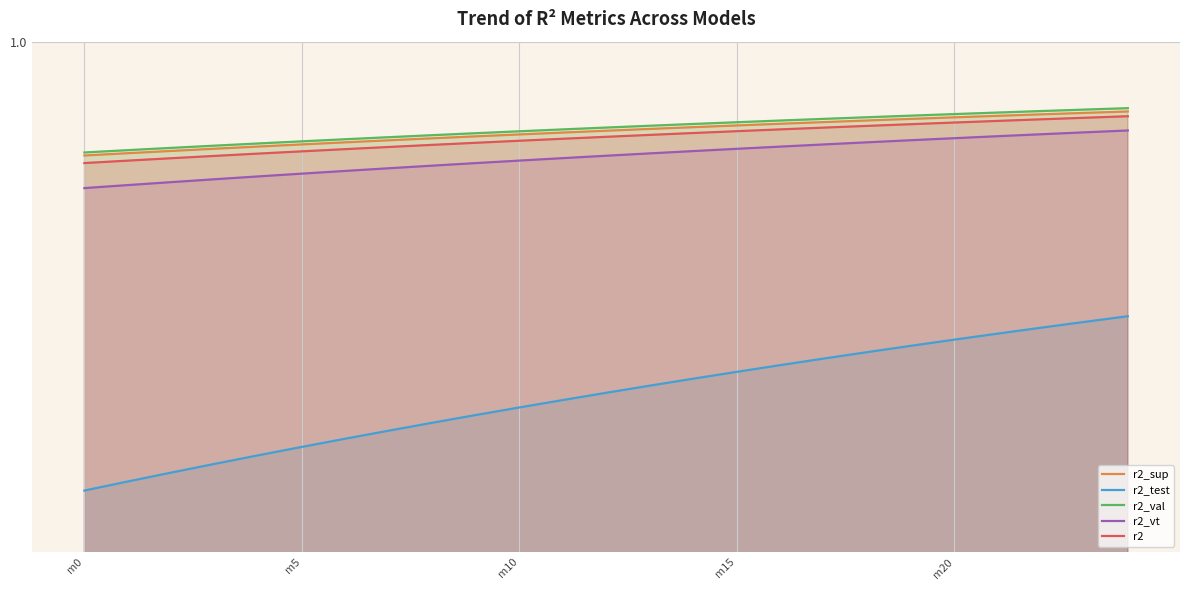

Between 20 and 11, which is larger?

20